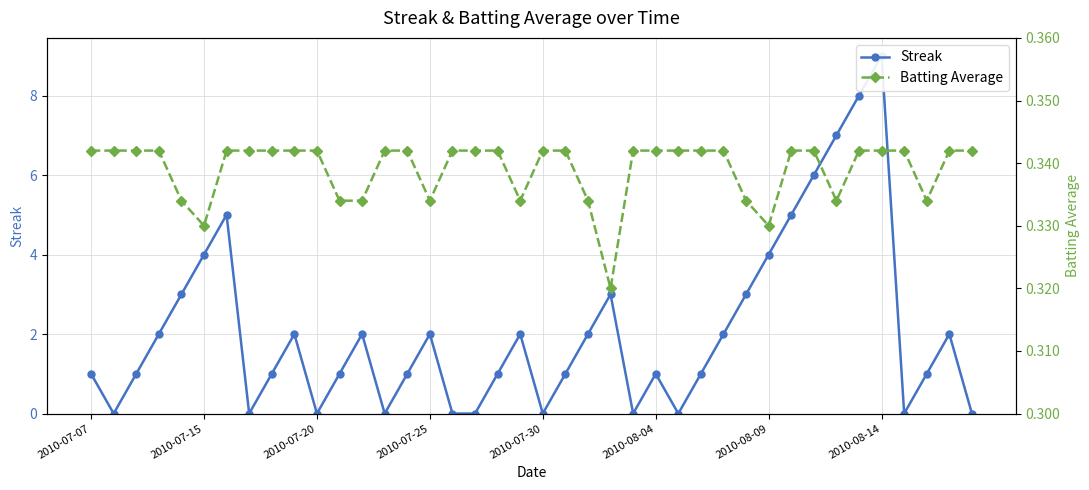

Which category has the highest value in the Batting Average series?

2010-07-07